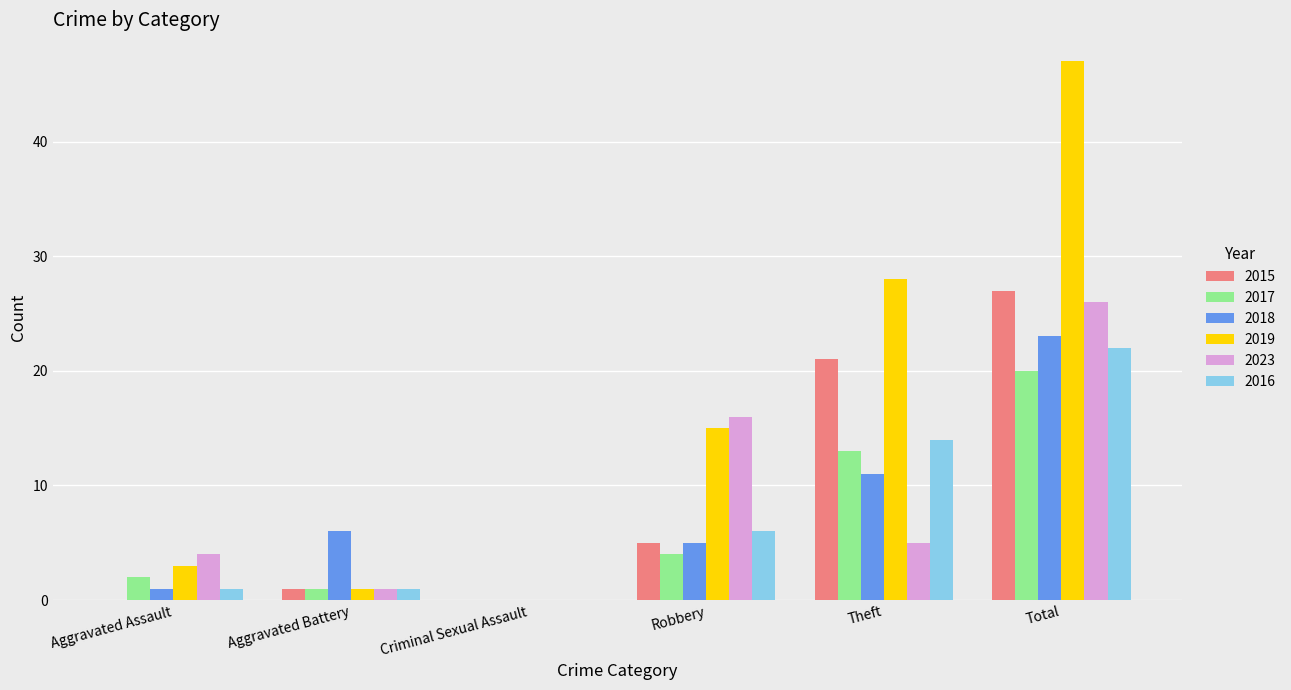

Reading left to right, list all the values displayed in this chart.

2015: 0	1	0	5	21	27
2017: 2	1	0	4	13	20
2018: 1	6	0	5	11	23
2019: 3	1	0	15	28	47
2023: 4	1	0	16	5	26
2016: 1	1	0	6	14	22